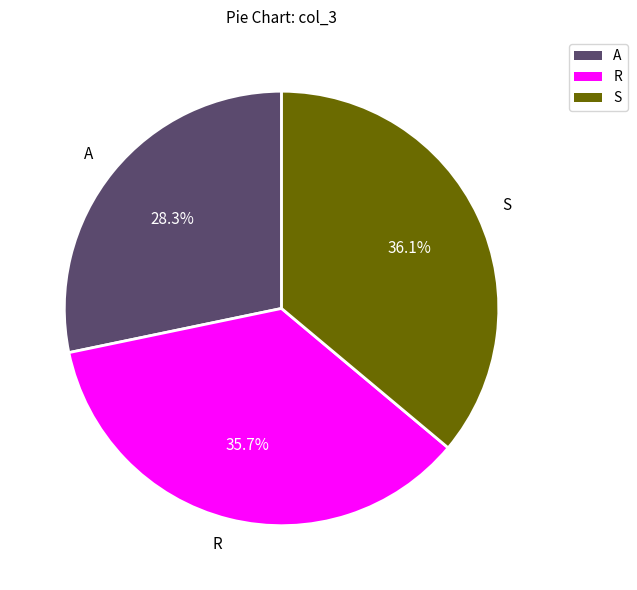

What percentage is the R slice, to the nearest percent?

36%